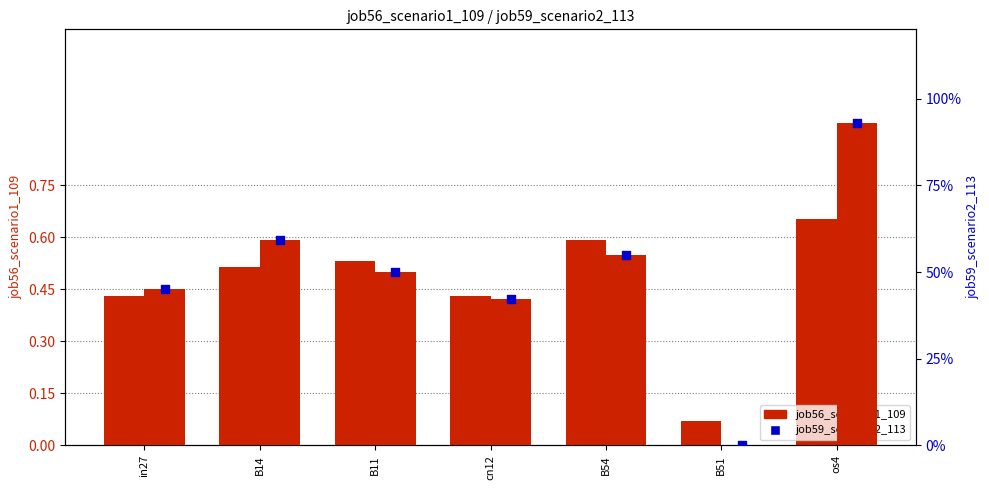

At which category is the sum across all series the highest?

os4